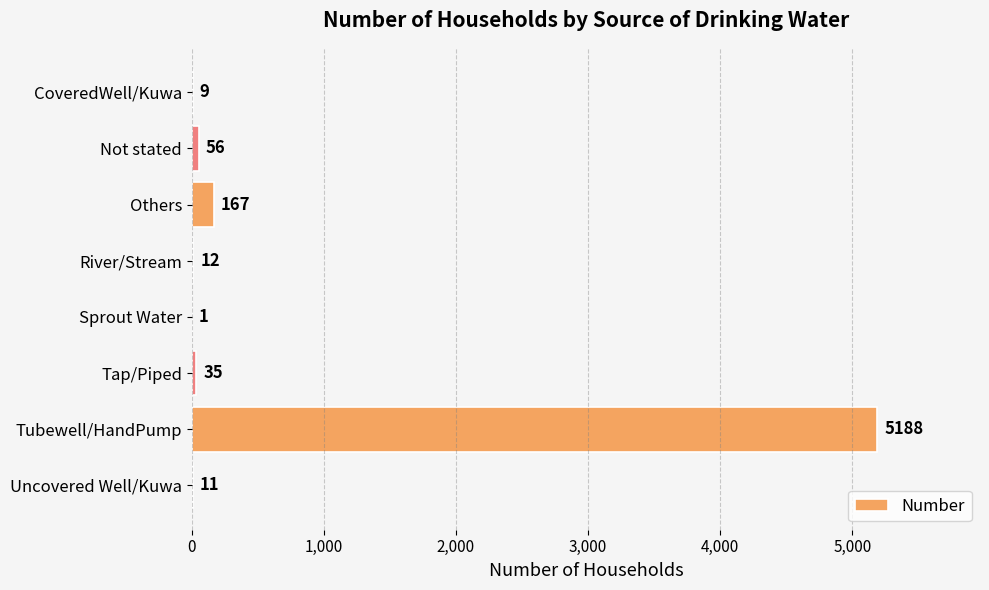

Count the number of data series in this chart.

1